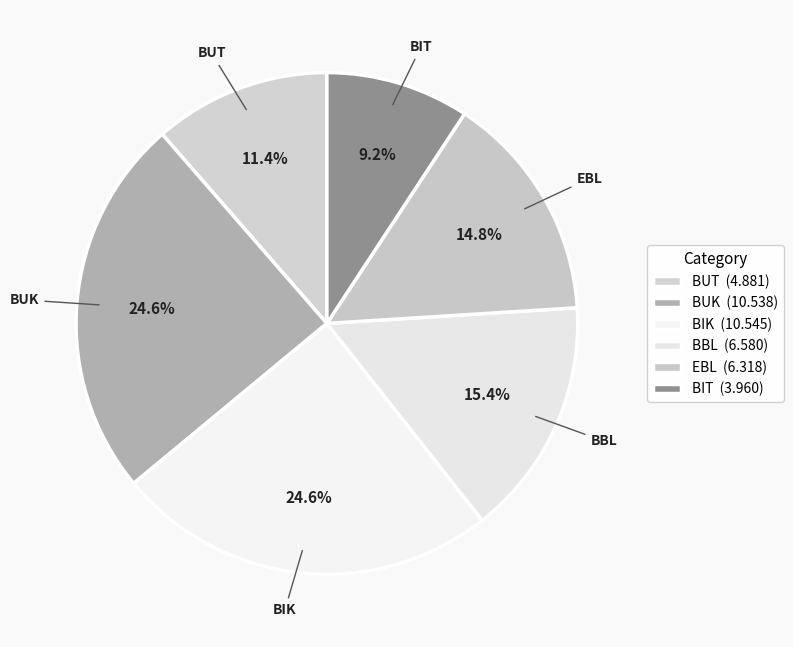

Approximately how many times larger is the value at BUK compared to BBL?

1.6